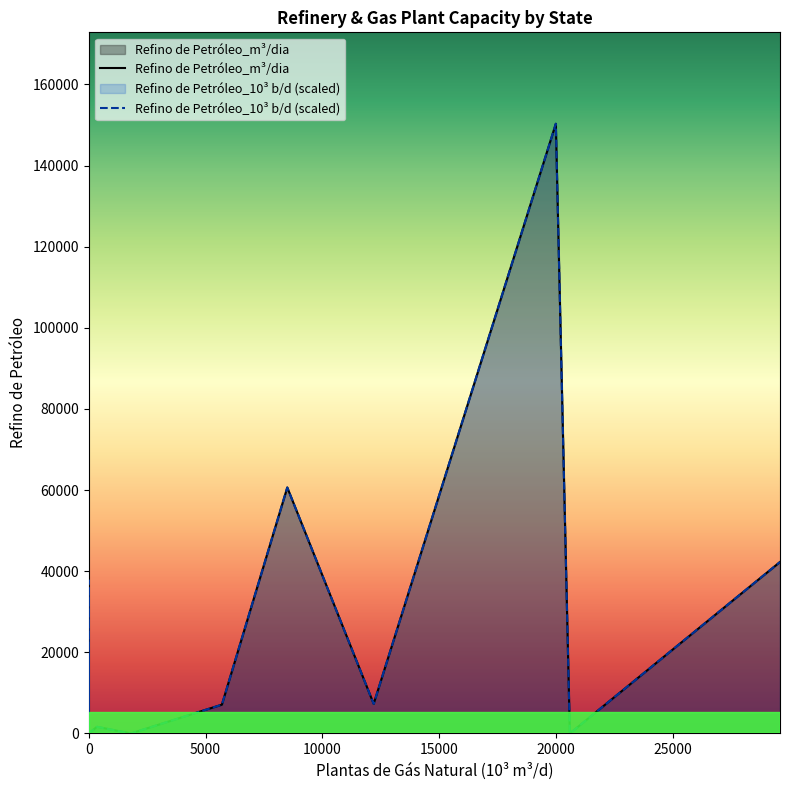

How many distinct data groups are displayed?

2